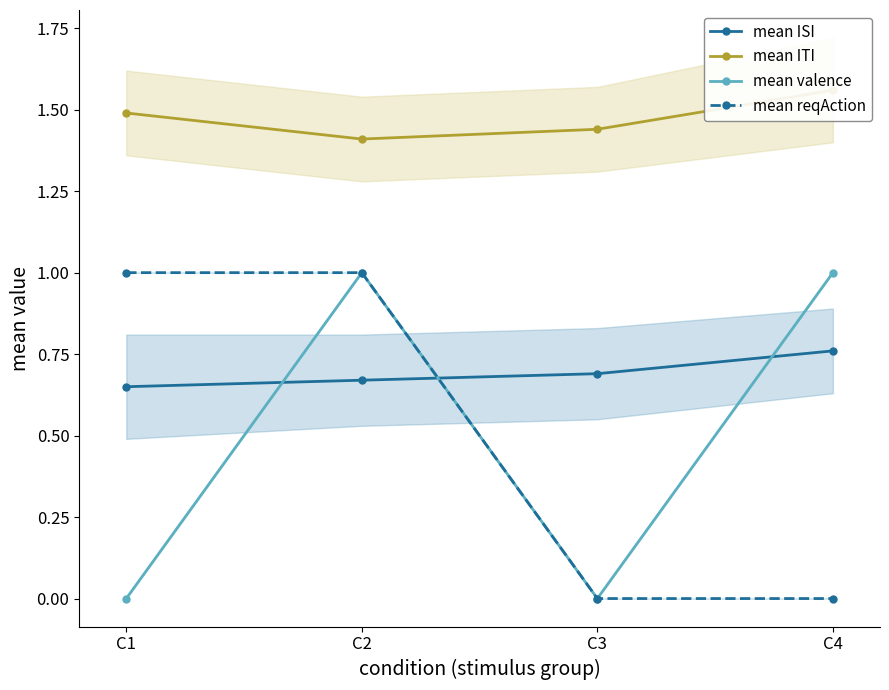

How many values in mean valence are above zero?

2